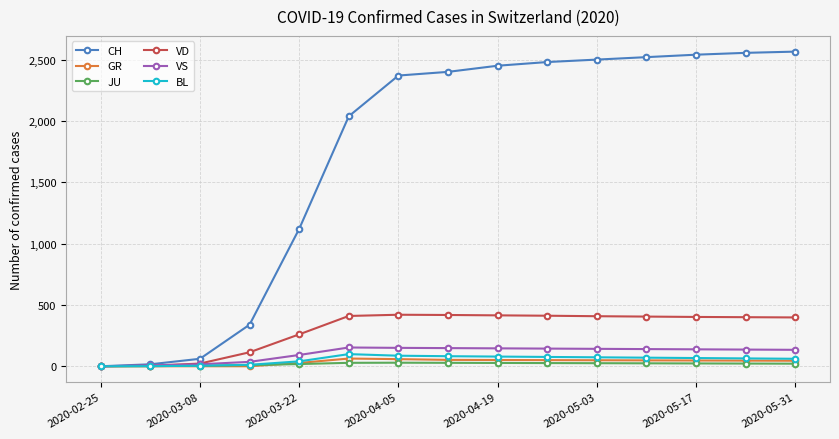

What is the maximum value shown in the chart?

2565